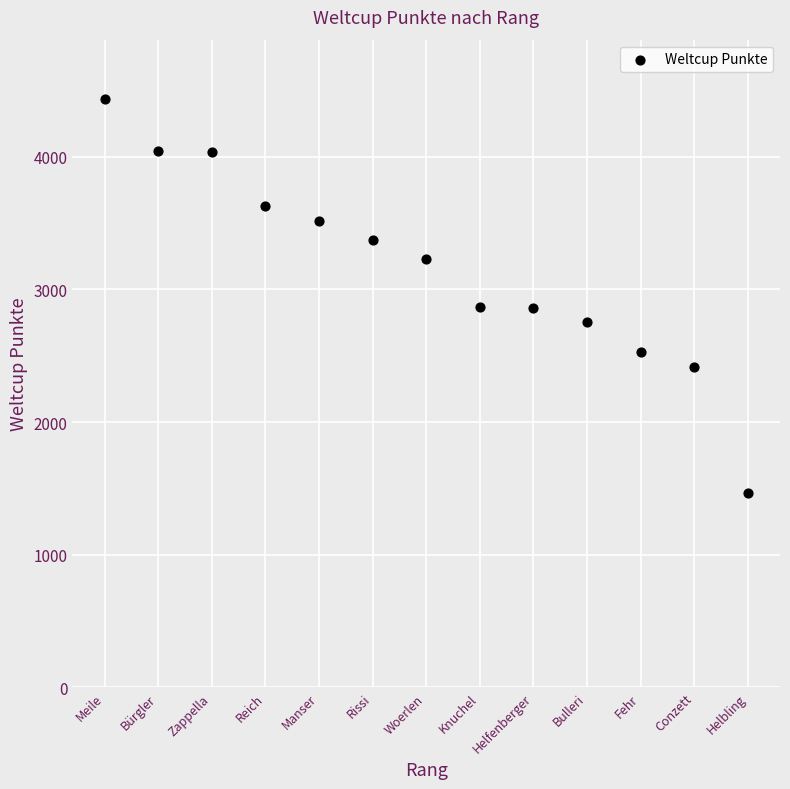

What is the range of Y values (max minus min)?

2970